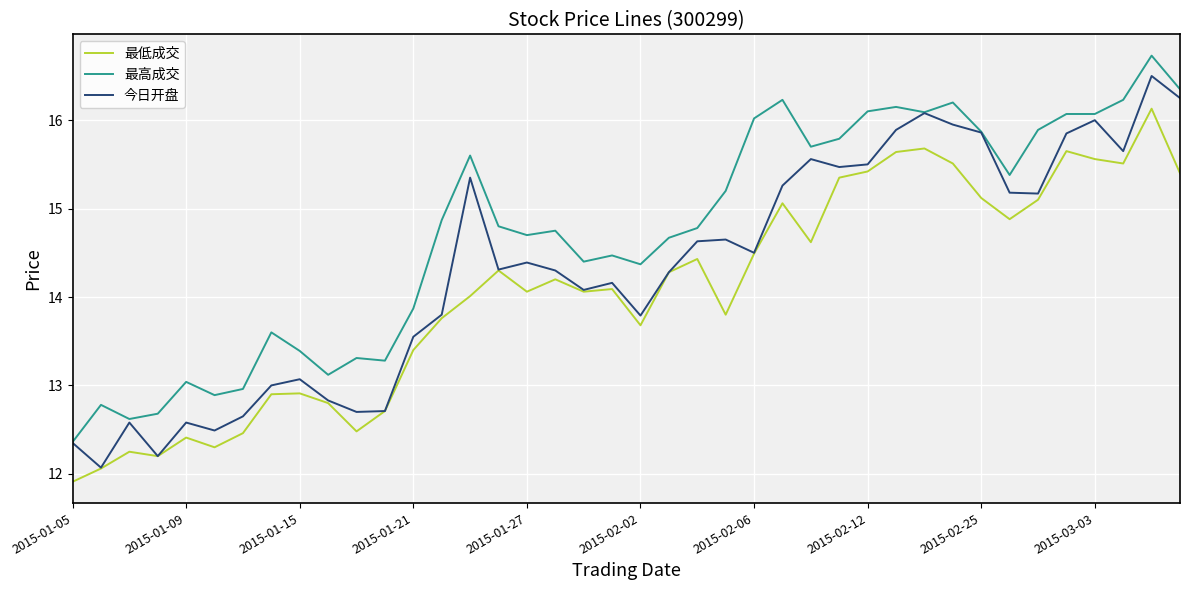

List the series in order of their peak value, lowest first.

最低成交, 今日开盘, 最高成交